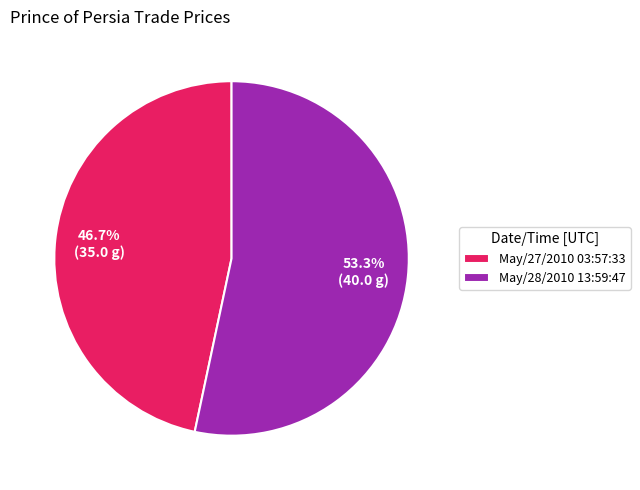

How many segments does this pie chart have?

2